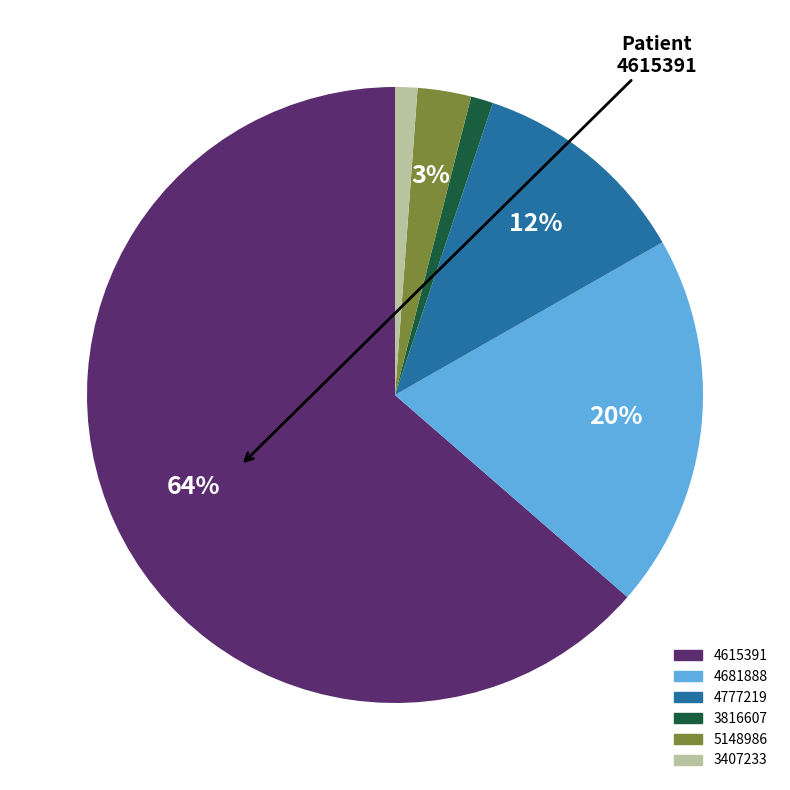

True or false: 4777219 accounts for 12% of the total.

True